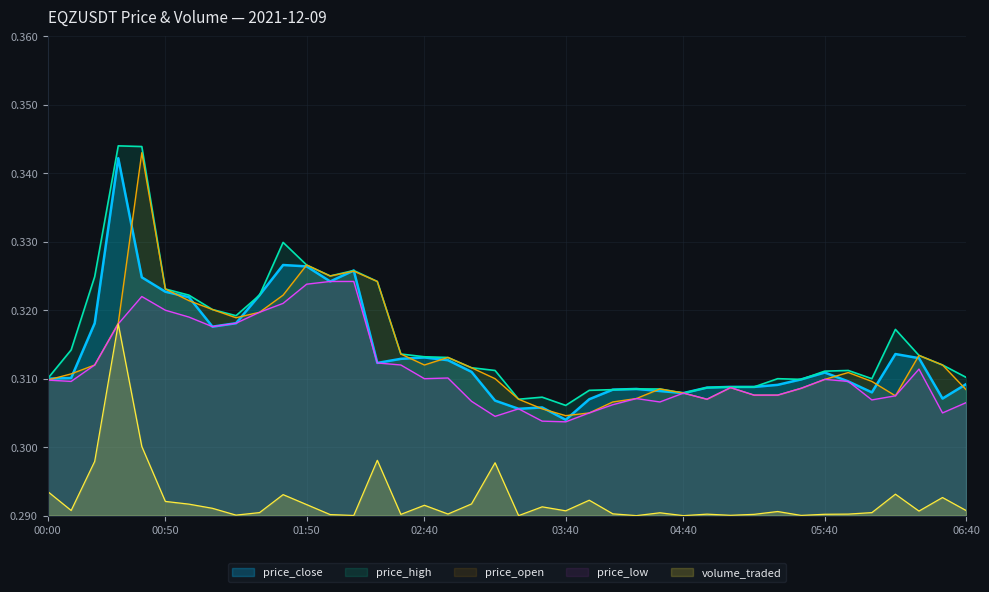

How many times do price_open and price_close cross each other?

19